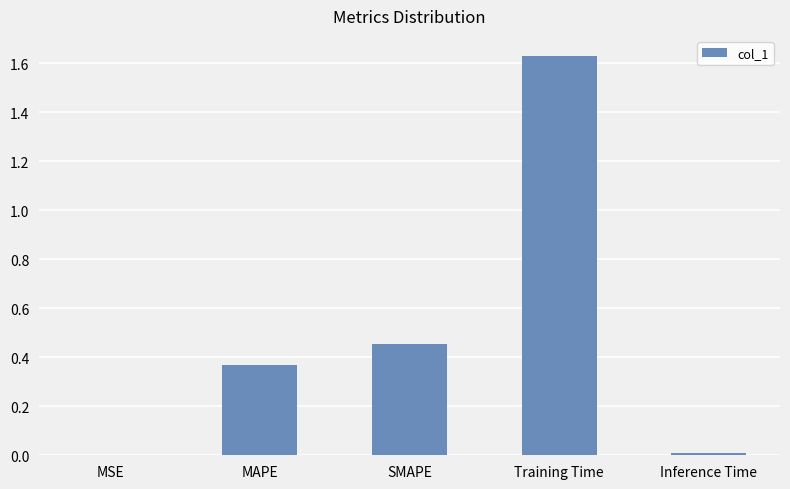

The chart shows a value of 0.7 at SMAPE. True or false?

False